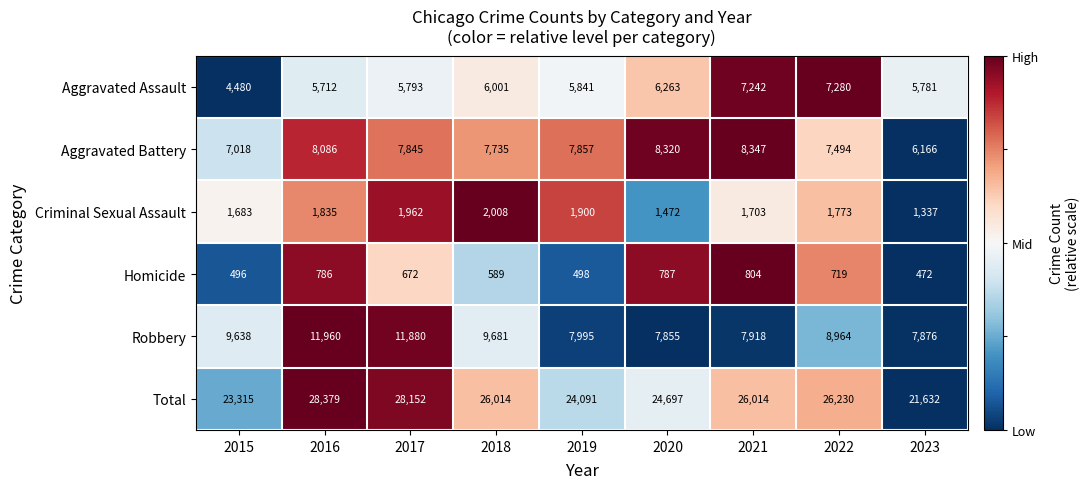

True or false: Aggravated Assault has a value of 3810 at 2017.

False